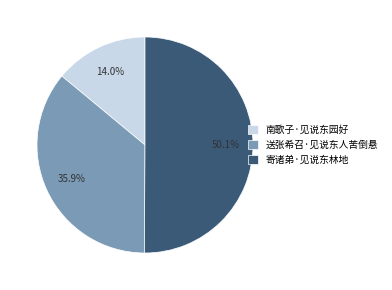

Which category has the smallest portion of the pie?

南歌子·见说东园好